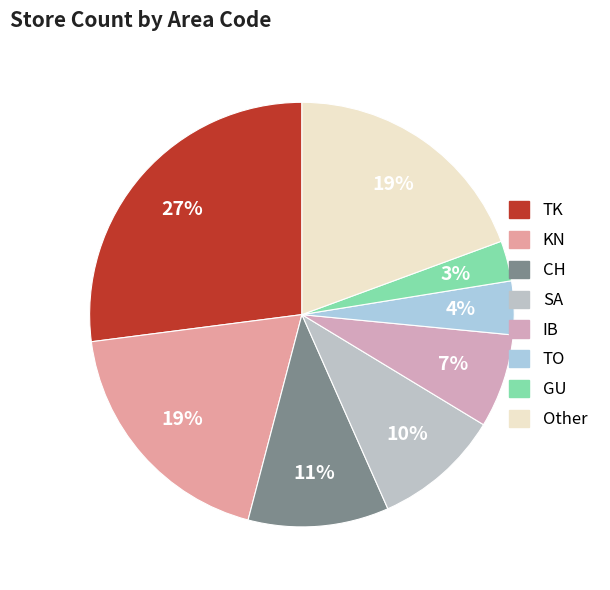

Which slice is the smallest?

GU